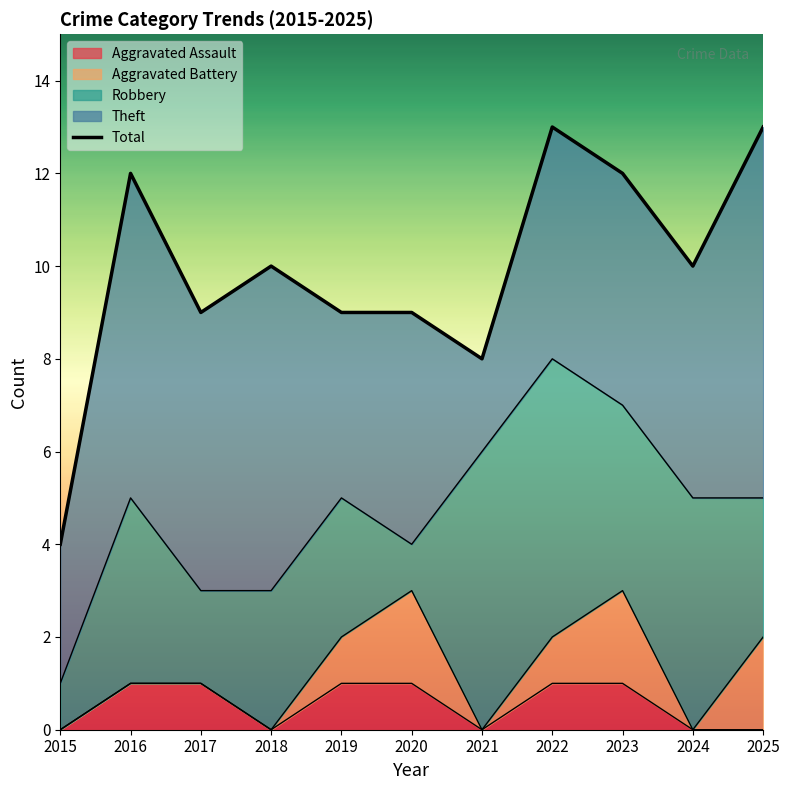

How many lines are shown in the chart?

1